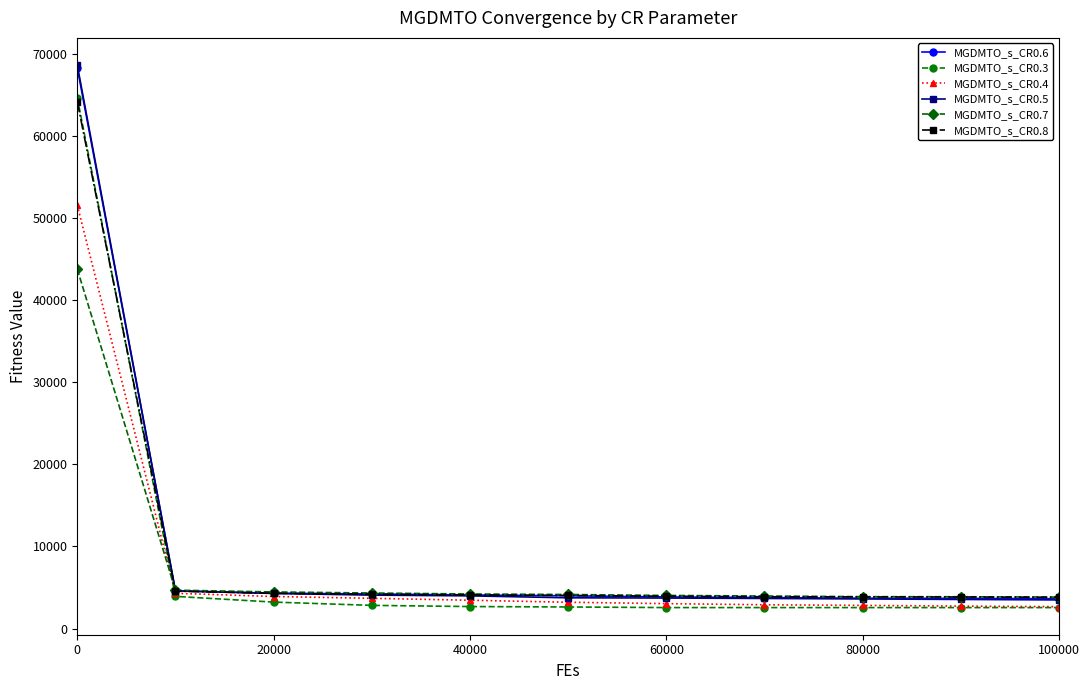

What is the value of the MGDMTO_s_CR0.3 point at the 2nd from the left?

3920.4